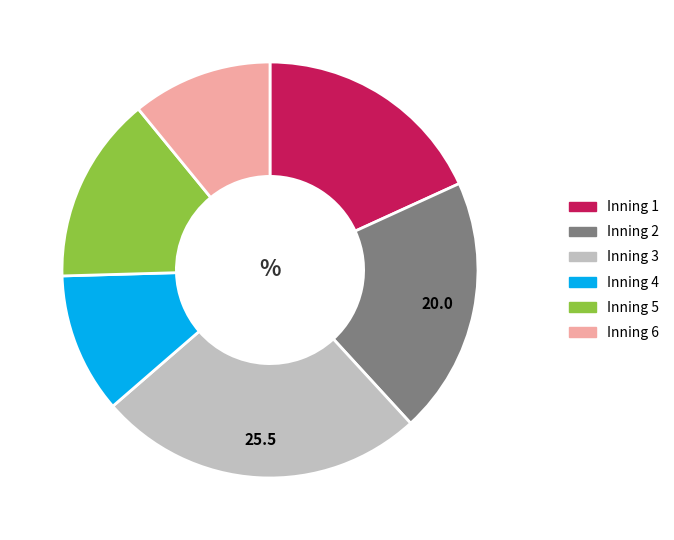

Which has a higher value, Inning 5 or Inning 2?

Inning 2